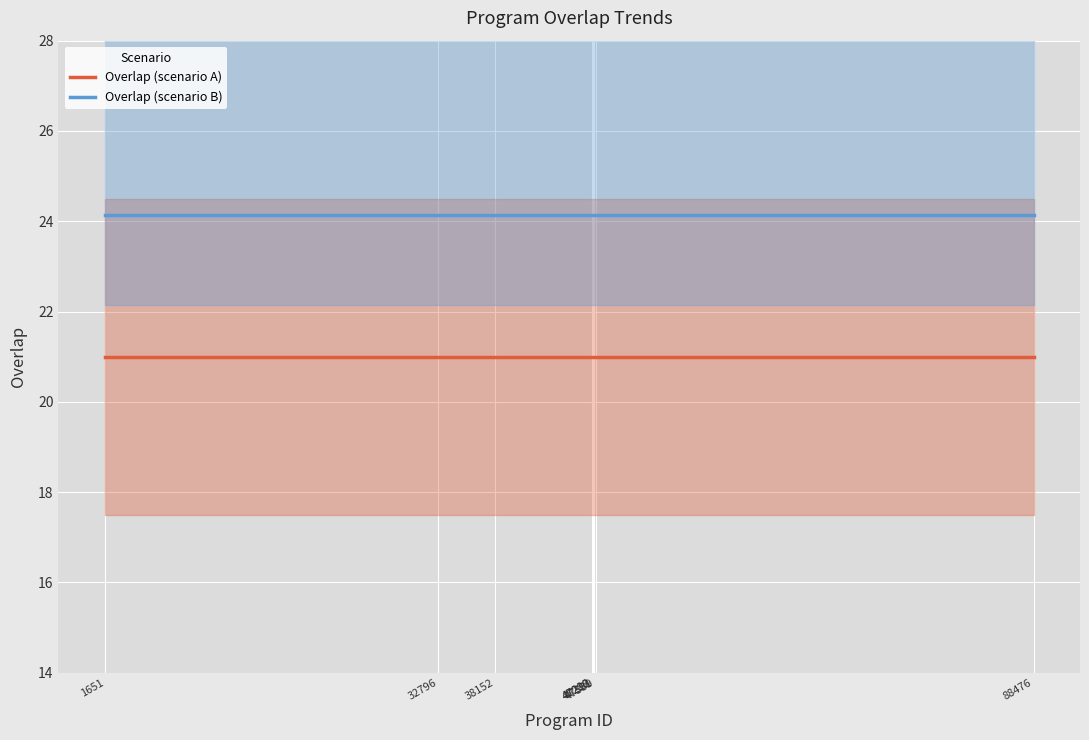

What is the sum of all Overlap (scenario A) values?

525.0